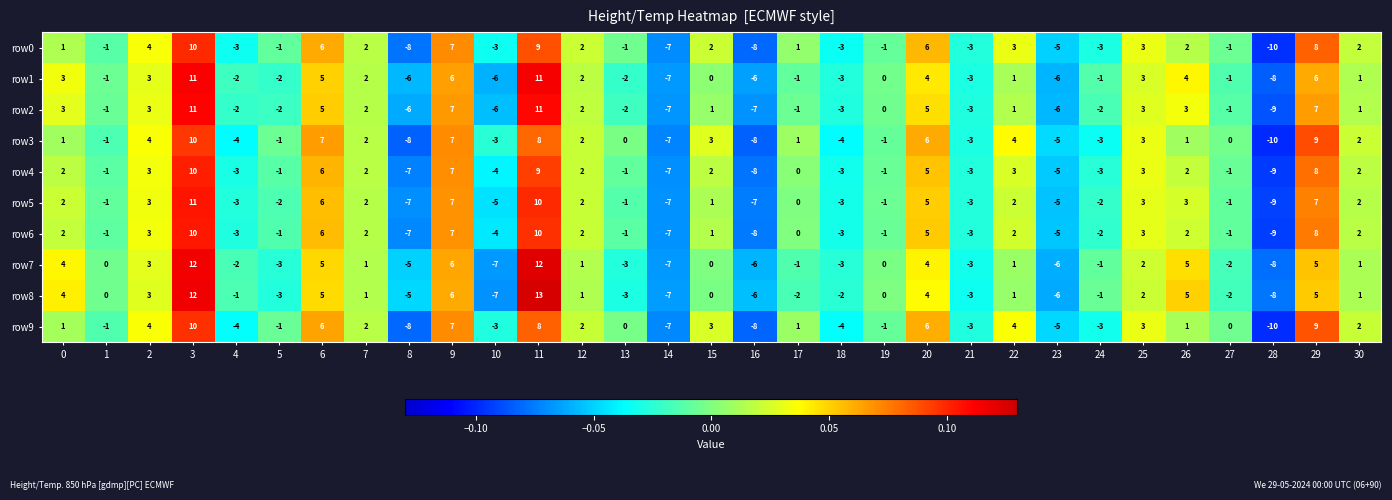

Which series has the largest range (max minus min)?

row8